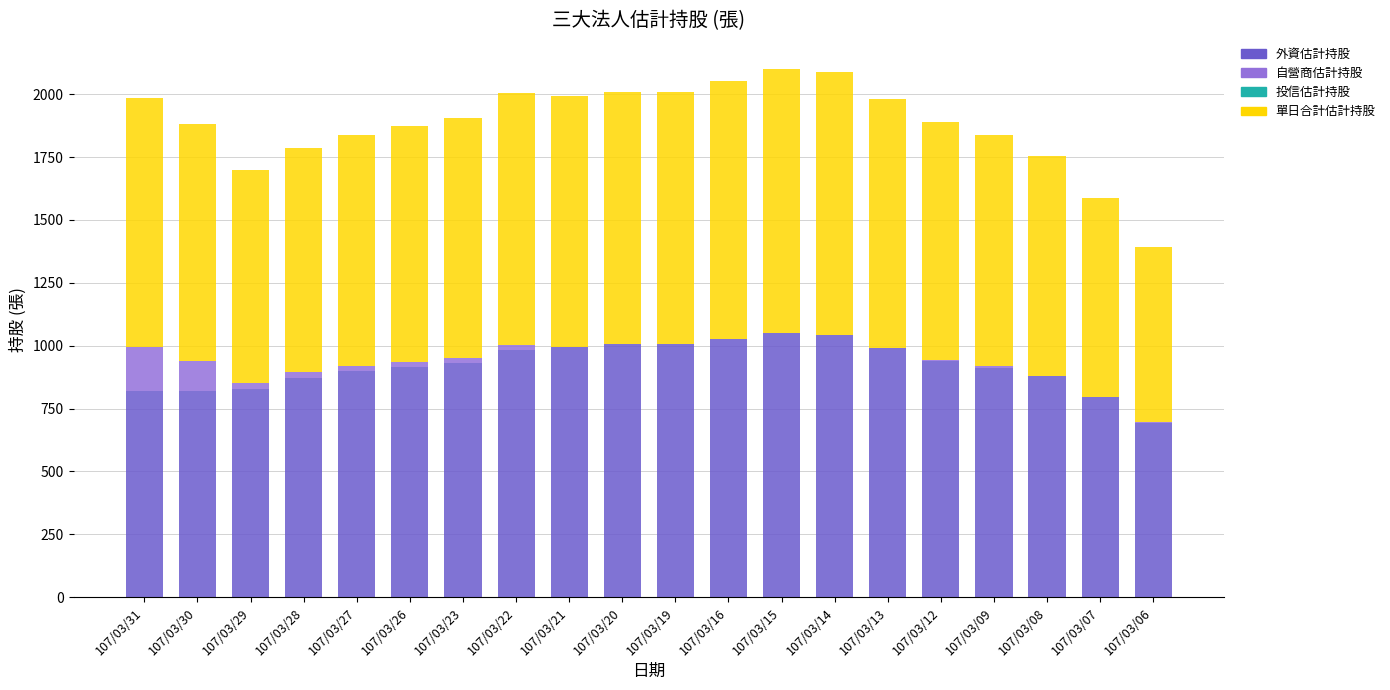

The value of 外資估計持股 at 107/03/26 is 367. True or false?

False